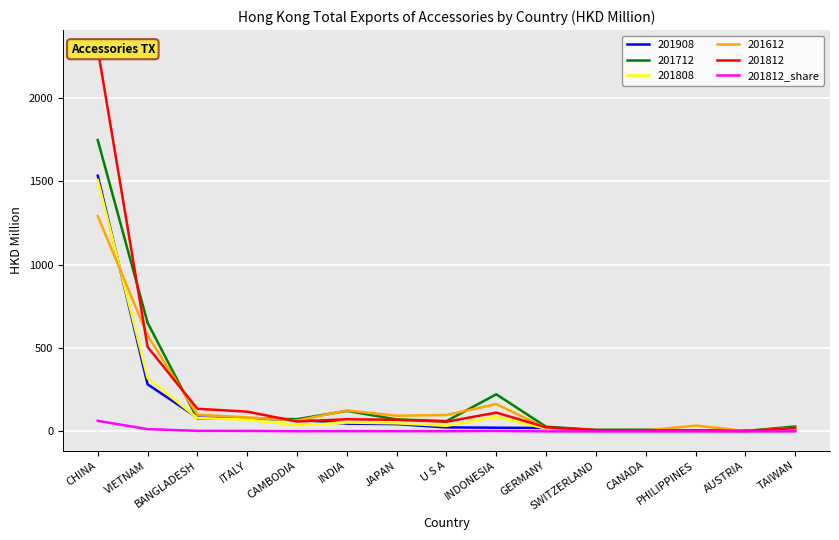

How many lines are shown in the chart?

1